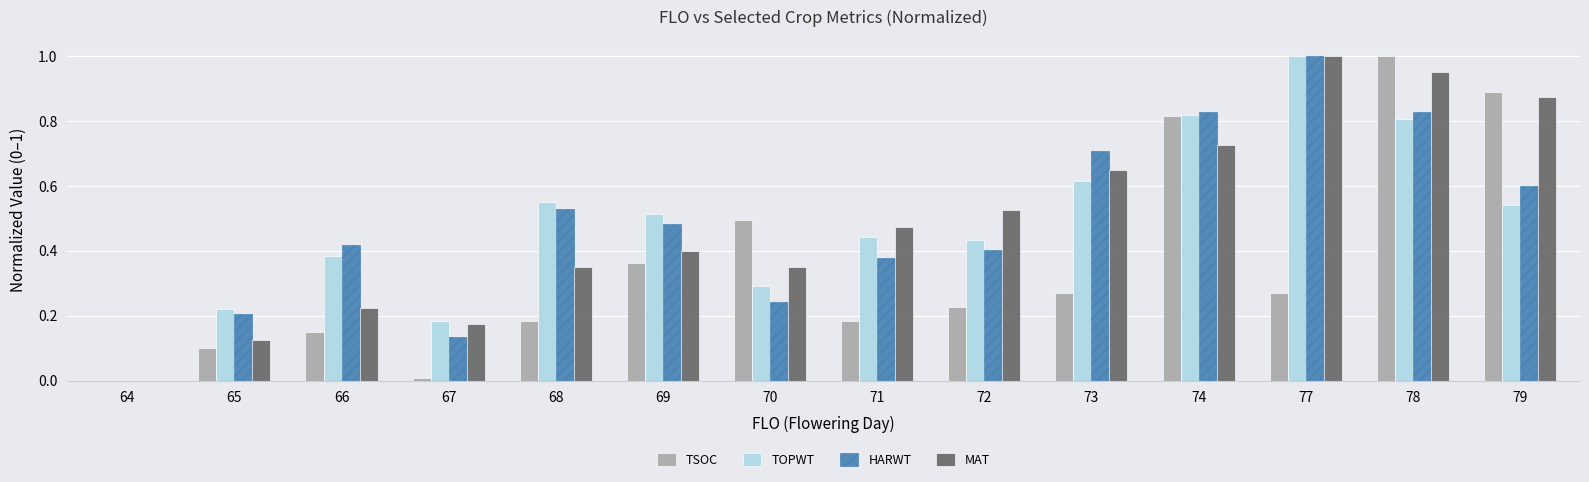

Which category has the highest value in the TSOC series?

78